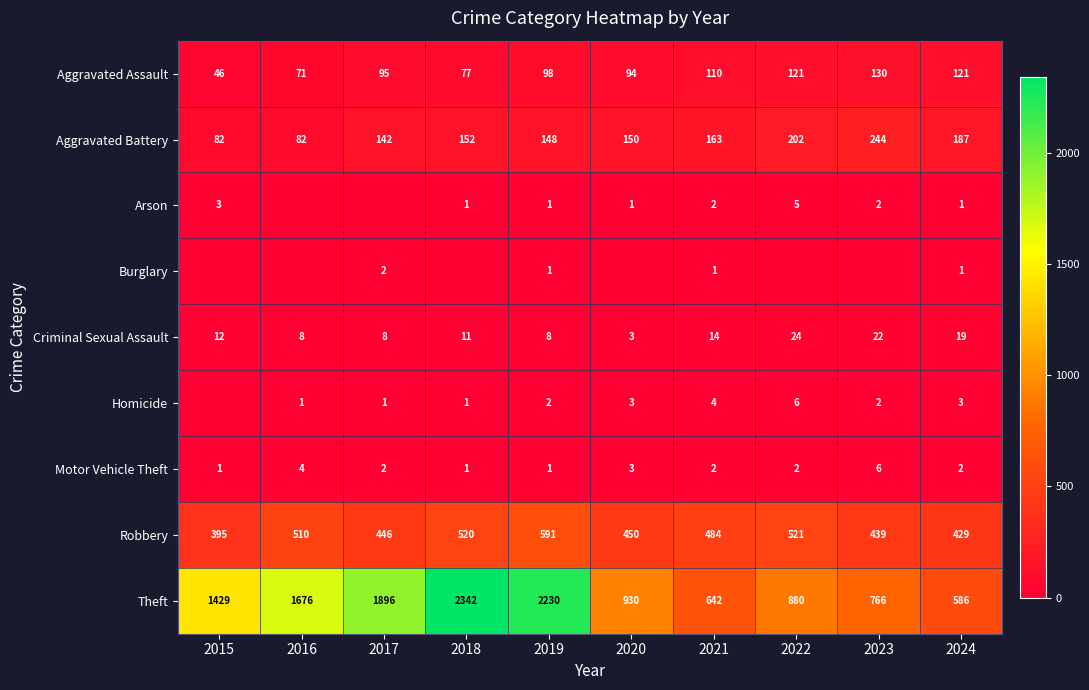

What is the total value across all series at 2019?

3080